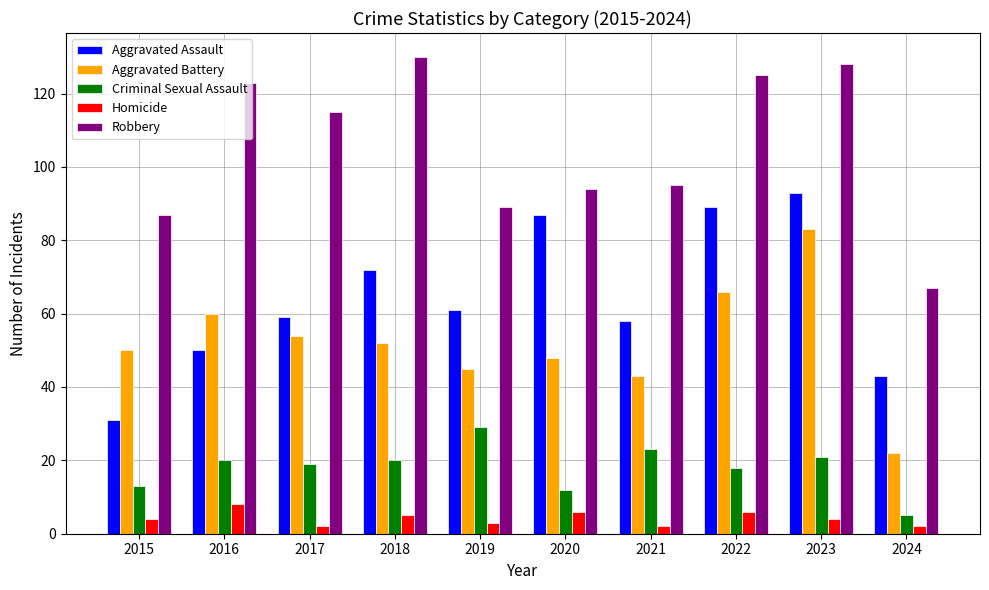

What is the spread (max minus min) of values at 2020?

88